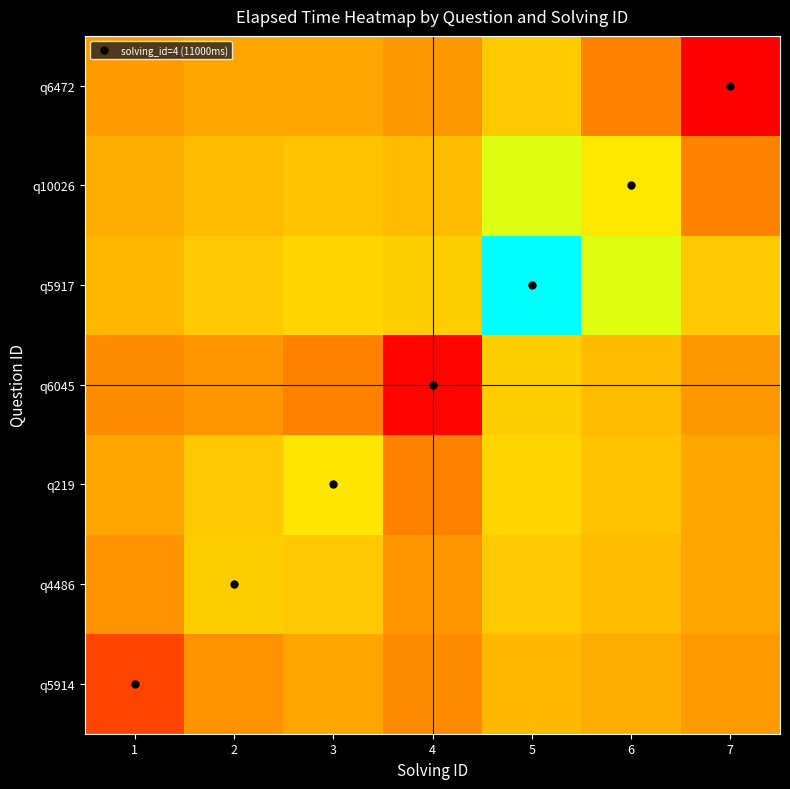

Reading left to right, what are all the values shown in this chart?

q5914: 1=16200.7	2=16792.3	3=16922.8	4=16742.5	5=17078.5	6=17000.0	7=16857.1
q4486: 1=16792.3	2=17247.6	3=17207.0	4=16817.7	5=17228.6	6=17111.1	7=16925.9
q219: 1=16922.8	2=17207.0	3=17444.6	4=16659.6	5=17322.0	6=17171.4	7=16936.7
q6045: 1=16742.5	2=16817.7	3=16659.6	4=15530.4	5=17255.3	6=17113.2	7=16826.3
q5917: 1=17078.5	2=17228.6	3=17322.0	4=17255.3	5=19091.7	6=17929.5	7=17225.5
q10026: 1=17000.0	2=17111.1	3=17171.4	4=17113.2	5=17929.5	6=17459.0	7=16671.5
q6472: 1=16857.1	2=16925.9	3=16936.7	4=16826.3	5=17225.5	6=16671.5	7=15483.7